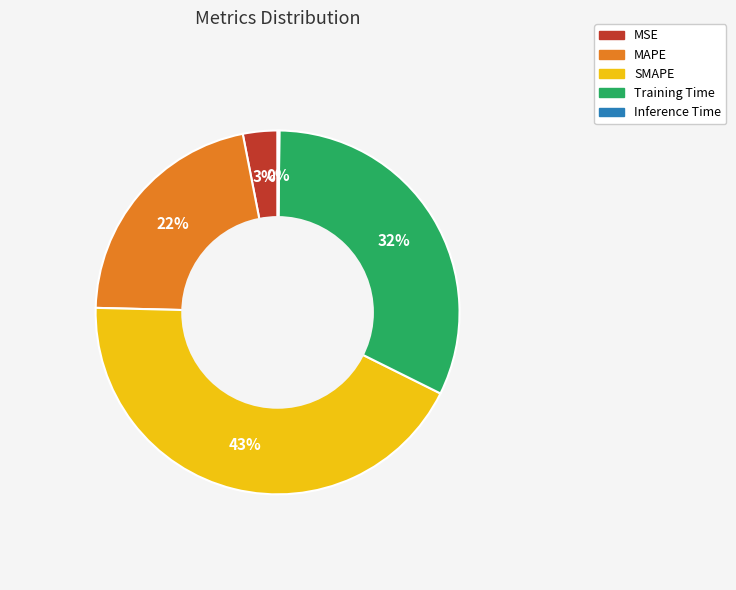

Does any single category account for the majority?

No